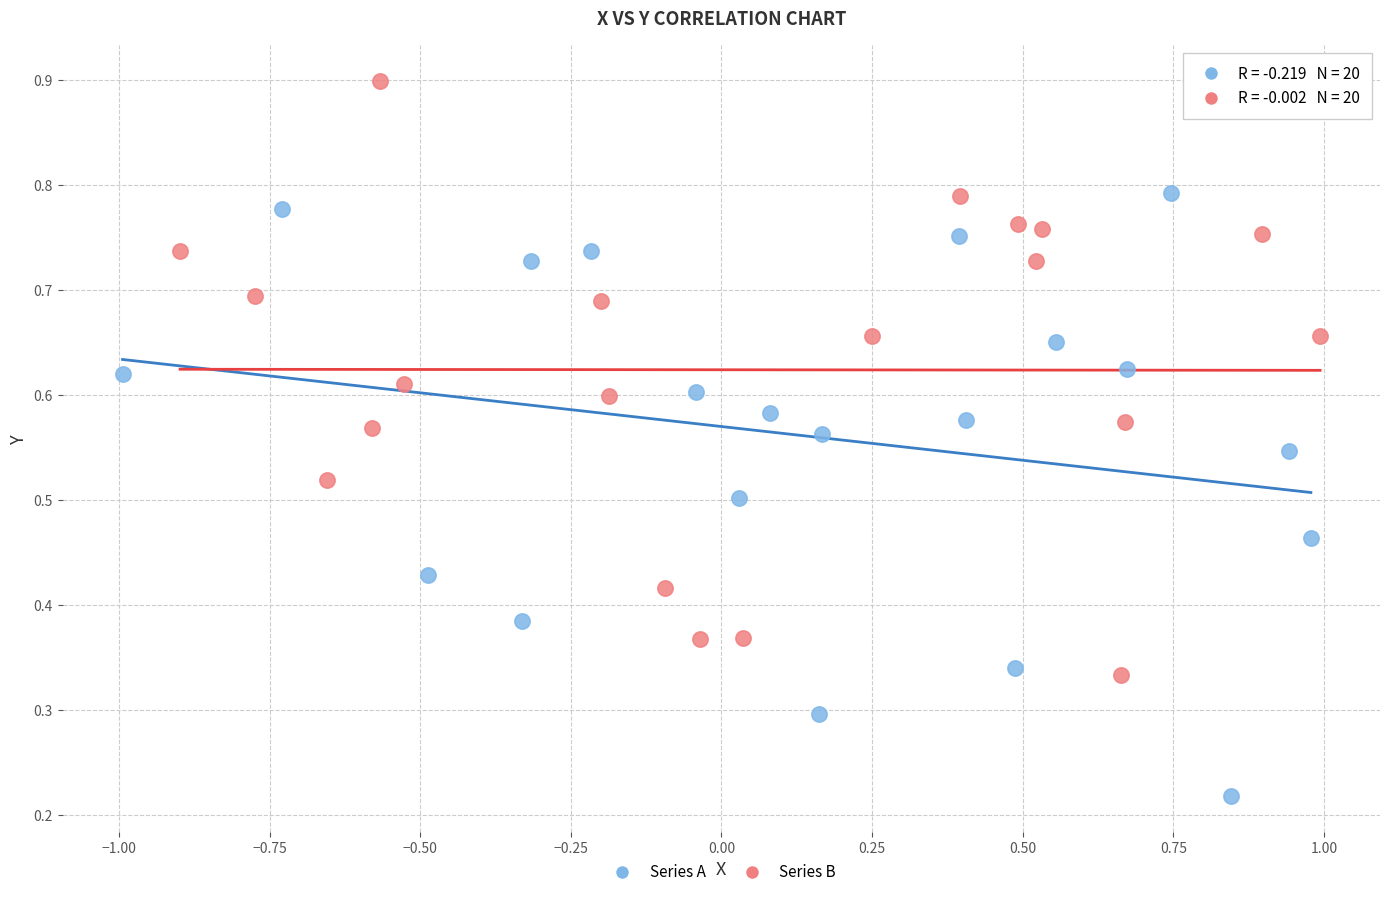

Which series contains the lowest Y value?

Series A